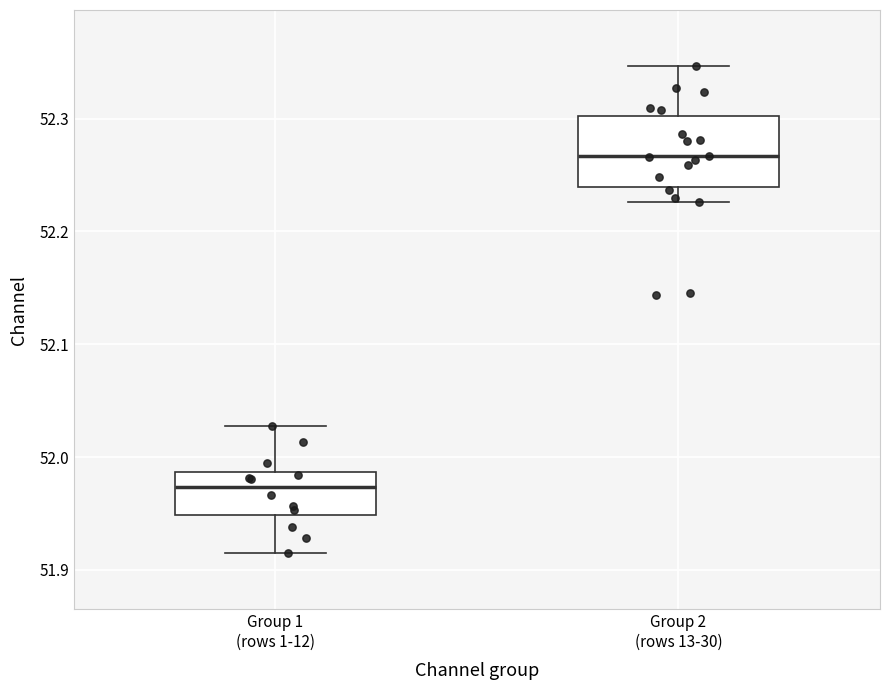

Reading left to right, read every box against the y-axis: the position of its median line, the range the box covers, and the ends of its whiskers. The values are not printed on the chart, so give them approximately, as read against the axis.

Group 1 (rows 1-12): median 51.97, box 51.95 to 51.99, whiskers 51.91 to 52.03
Group 2 (rows 13-30): median 52.27, box 52.24 to 52.30, whiskers 52.23 to 52.35